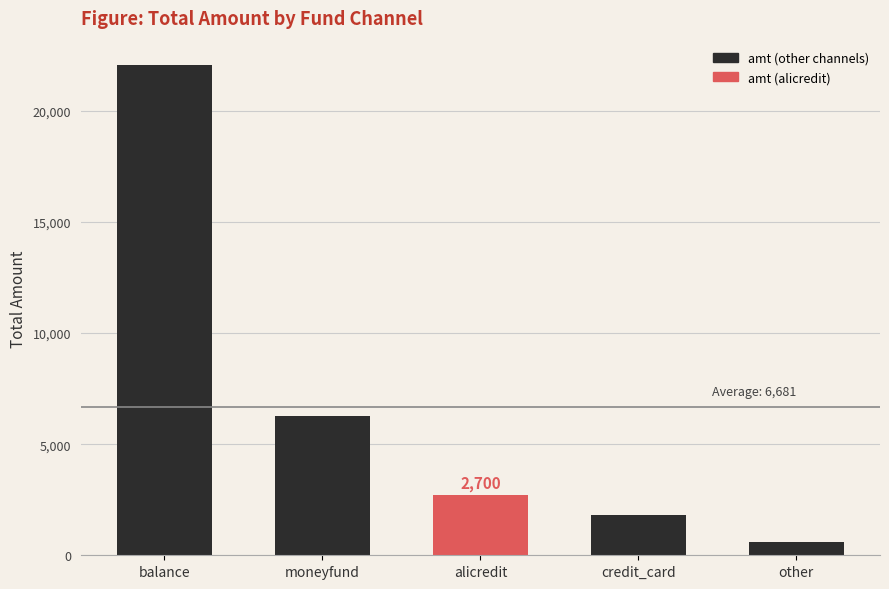

How many bars are there in total?

5